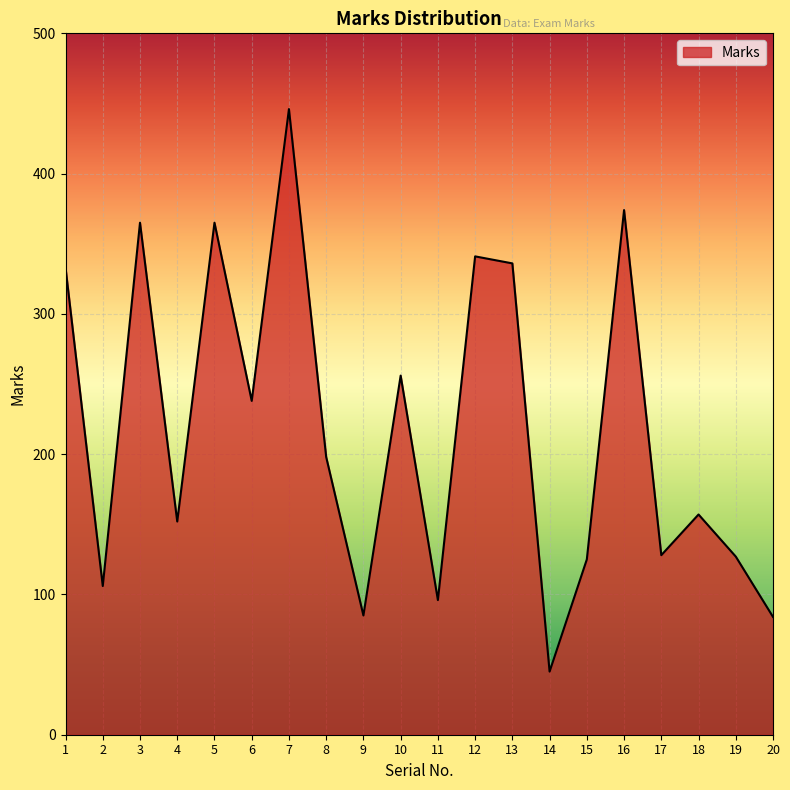

What is the greatest value displayed?

446